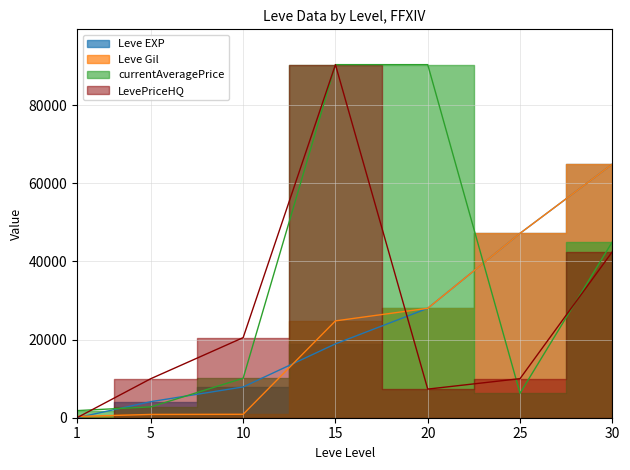

What value does the LevePriceHQ series have at 5, to the nearest 50?

10000